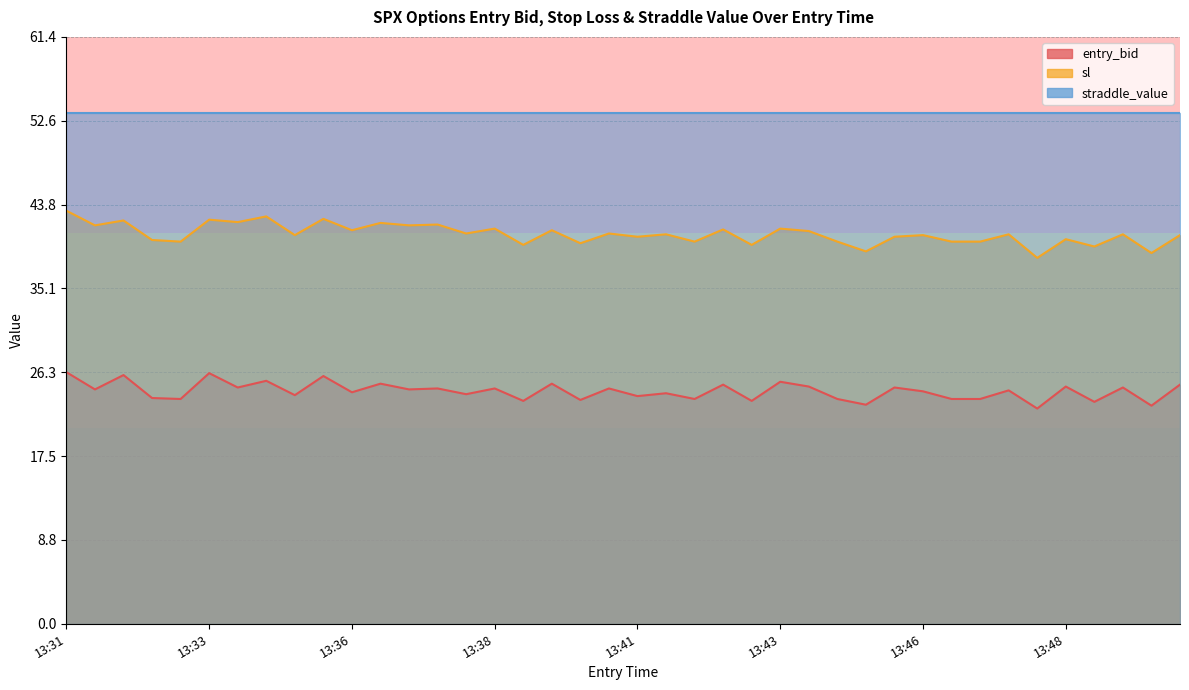

True or false: sl and entry_bid cross at least once.

False